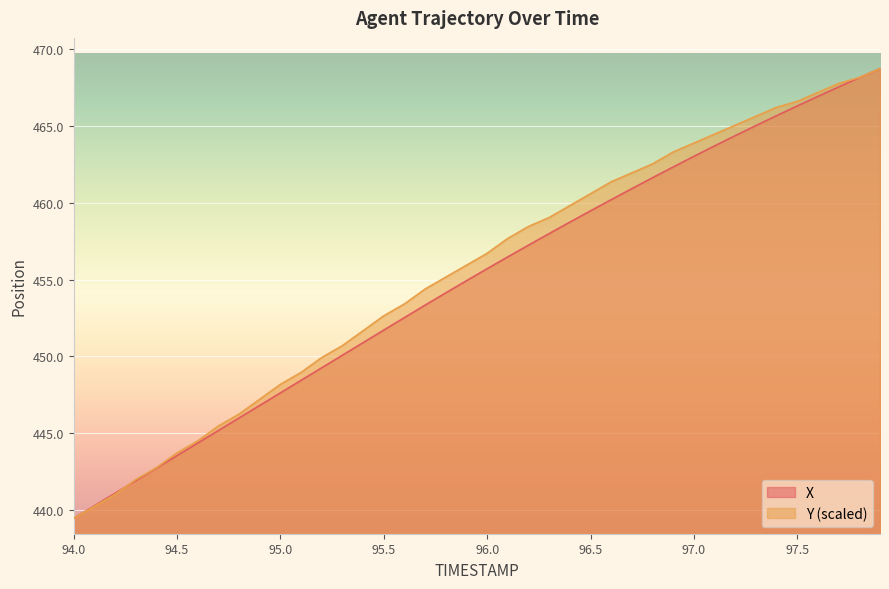

What position from the left is 95.4?

15